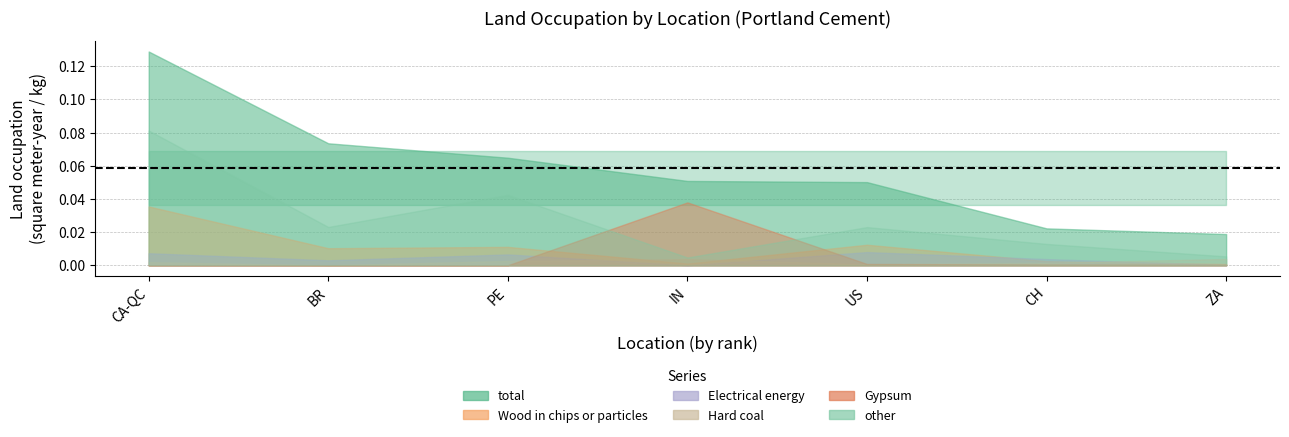

How many categories are shown in the chart?

7